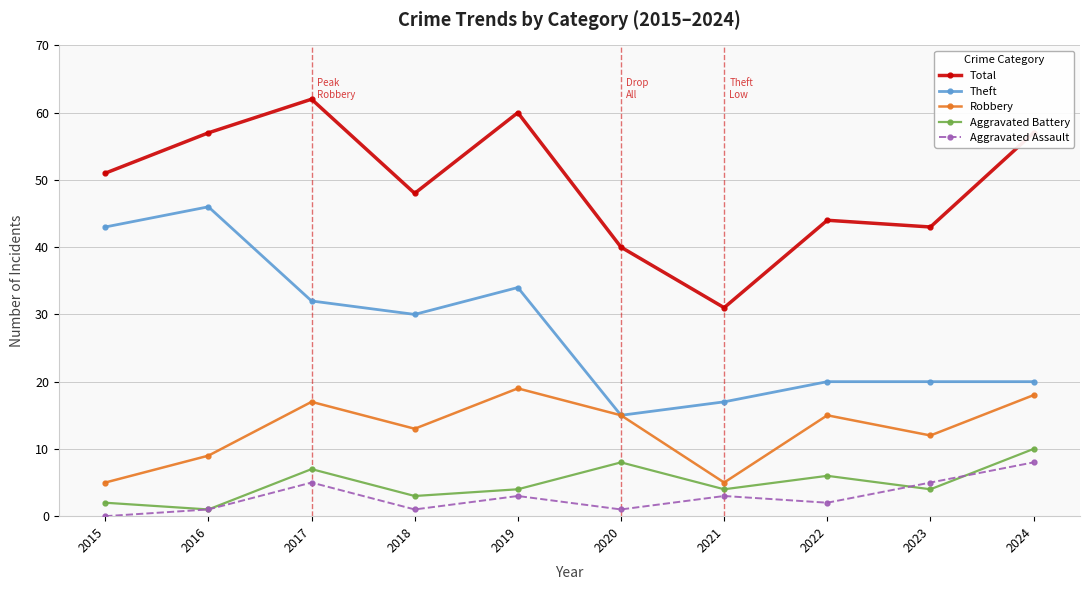

What are all the series names shown in the legend?

Total, Theft, Robbery, Aggravated Battery, Aggravated Assault